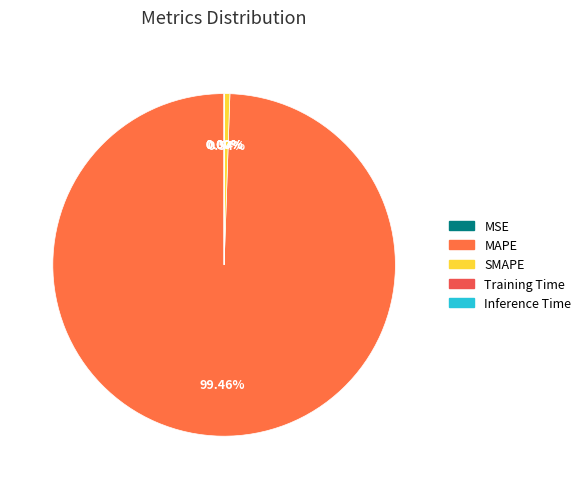

Rank the categories by value from lowest to highest.

Inference Time, Training Time, MSE, SMAPE, MAPE